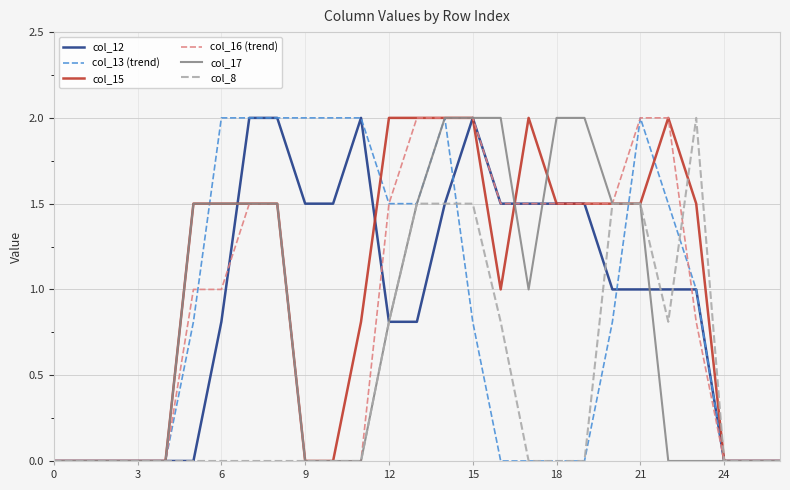

Which series has the largest total across all categories?

col_15